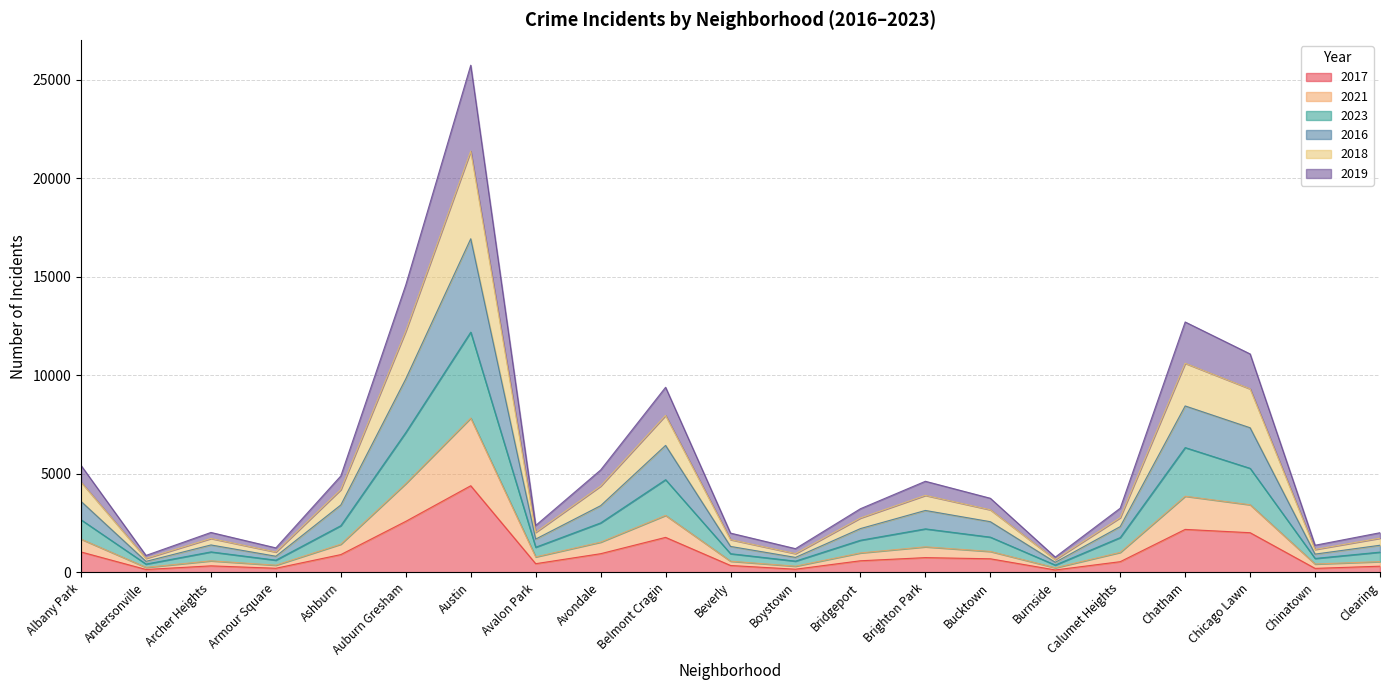

True or false: 2021 and 2017 intersect in this chart.

False